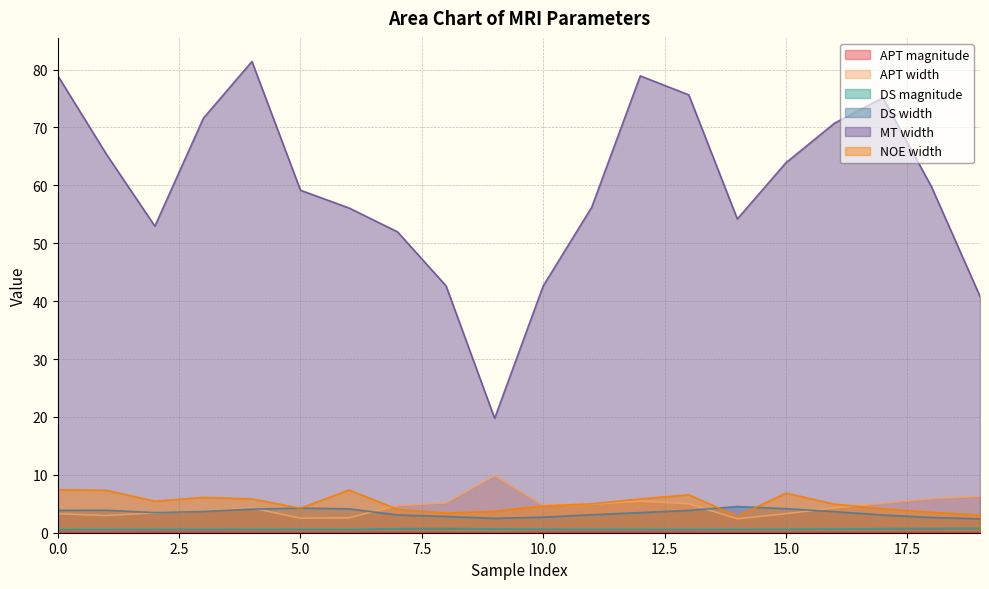

What is the difference between the maximum and second lowest values in the MT width series?

40.6